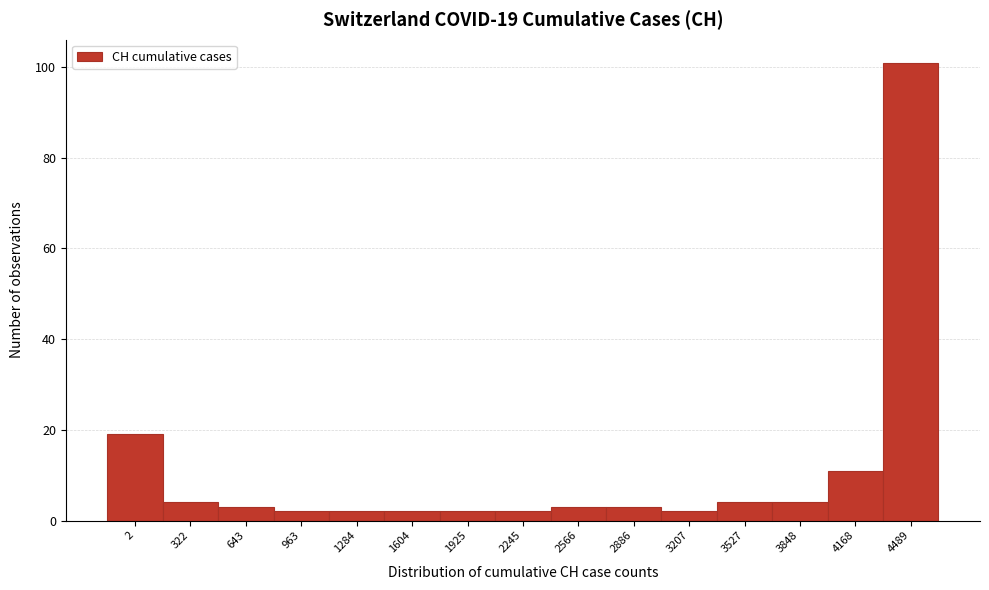

Reading right to left, list all the values displayed in this chart.

101	11	4	4	2	3	3	2	2	2	2	2	3	4	19